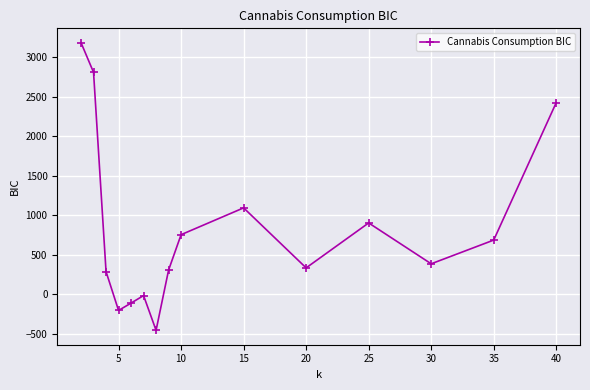

How many interior local peaks (higher than both neighbors) does the data have?

3